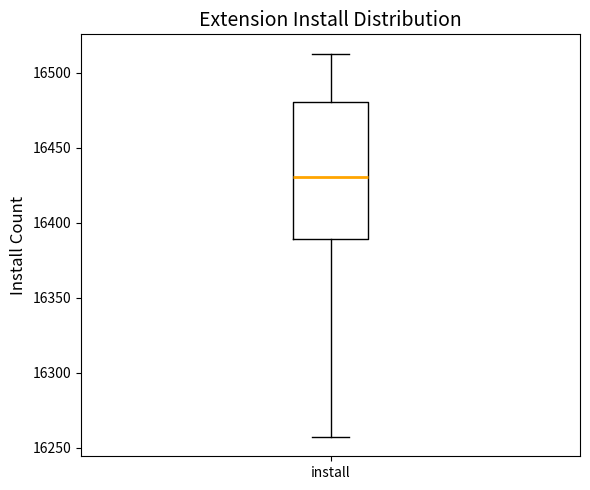

Where is the lower edge of the box for install on the y-axis? The values are not printed on the chart, so give them approximately, as read against the axis.

16390